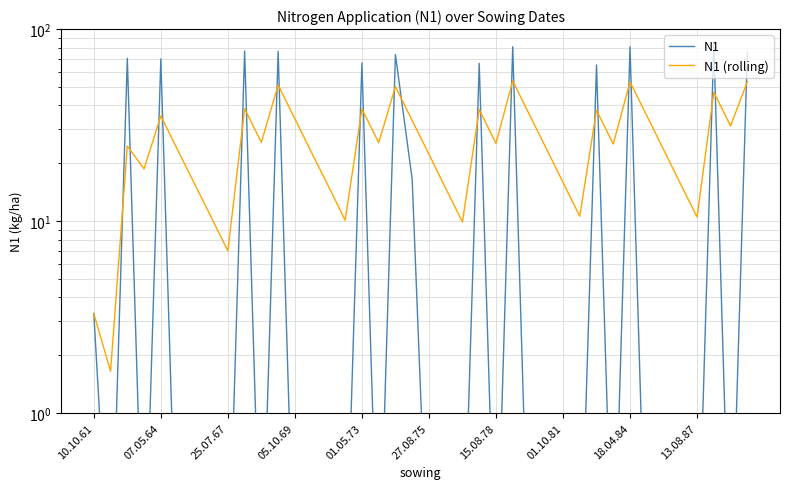

Which series has the widest spread of values?

N1